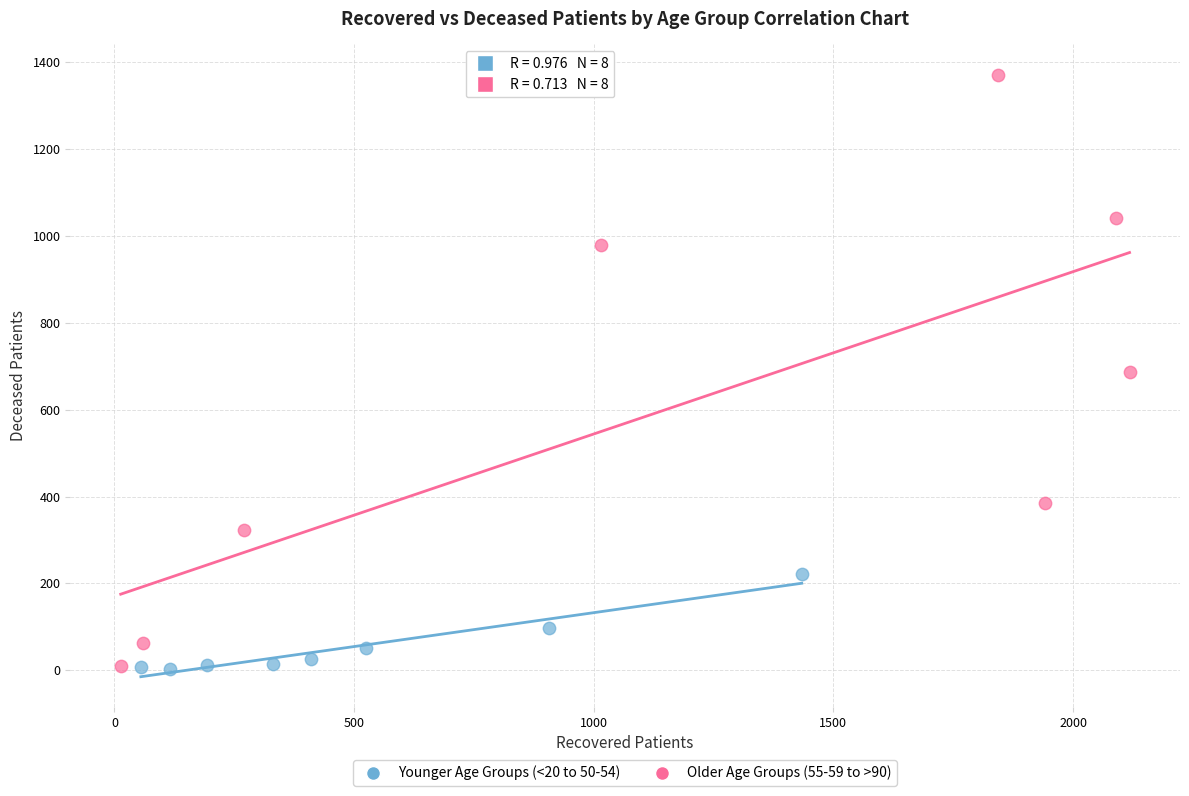

Which series has the widest spread of Y values?

Older Age Groups (55-59 to >90)